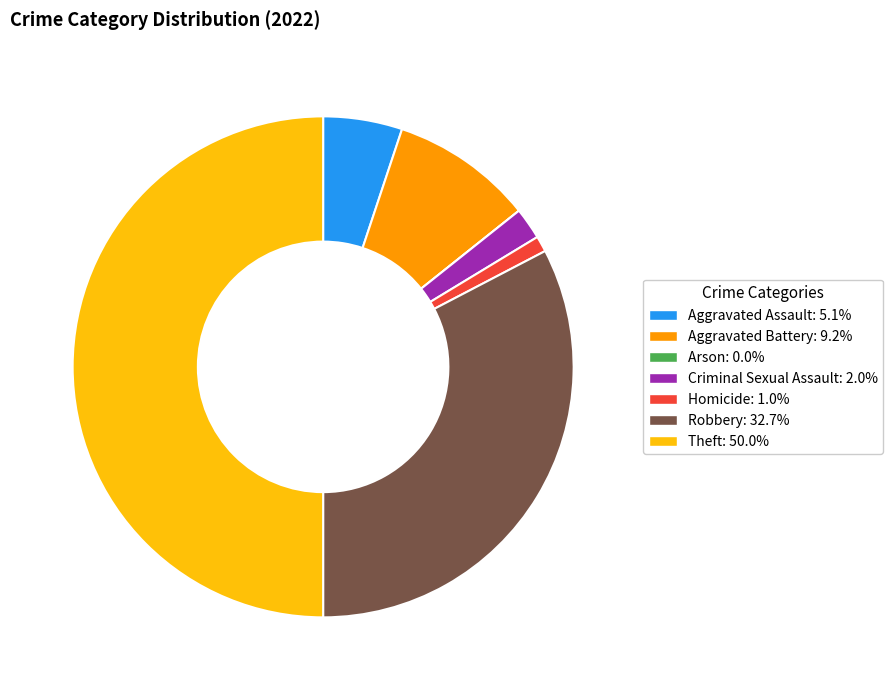

True or false: Aggravated Assault accounts for 5% of the total.

True